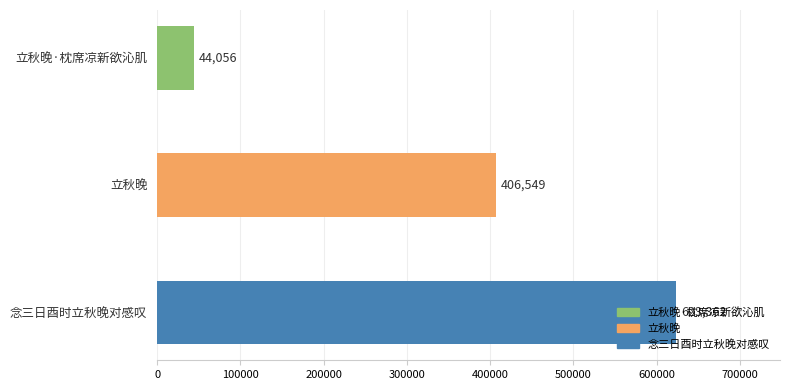

Approximately how many times larger is the value at 立秋晚 compared to 立秋晚·枕席凉新欲沁肌?

9.2